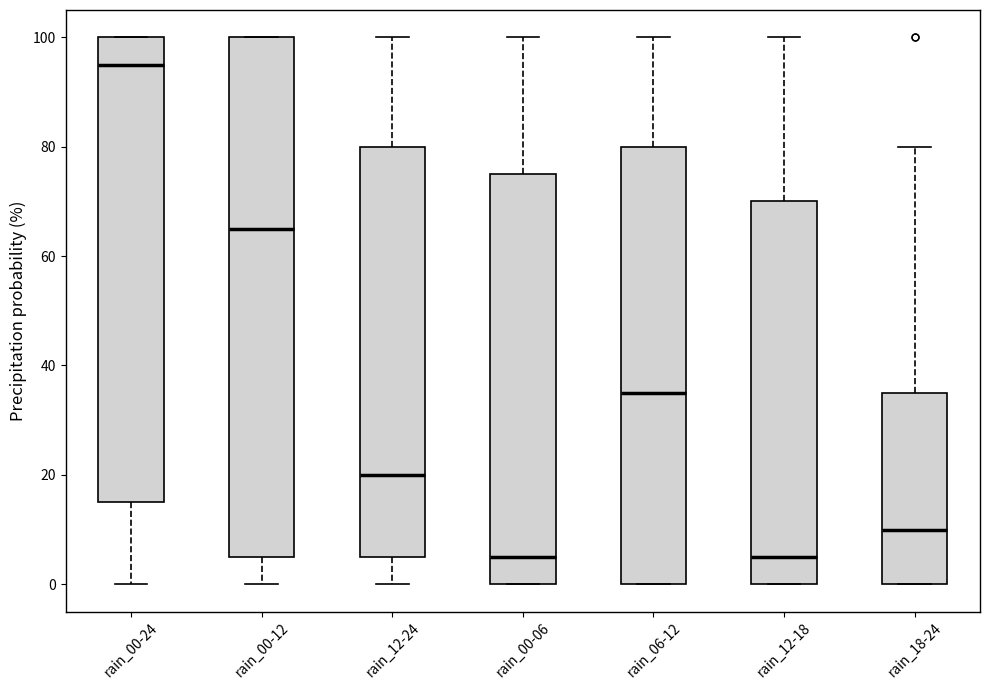

Which box is the tallest, from its lower edge to its upper edge?

rain_00-12